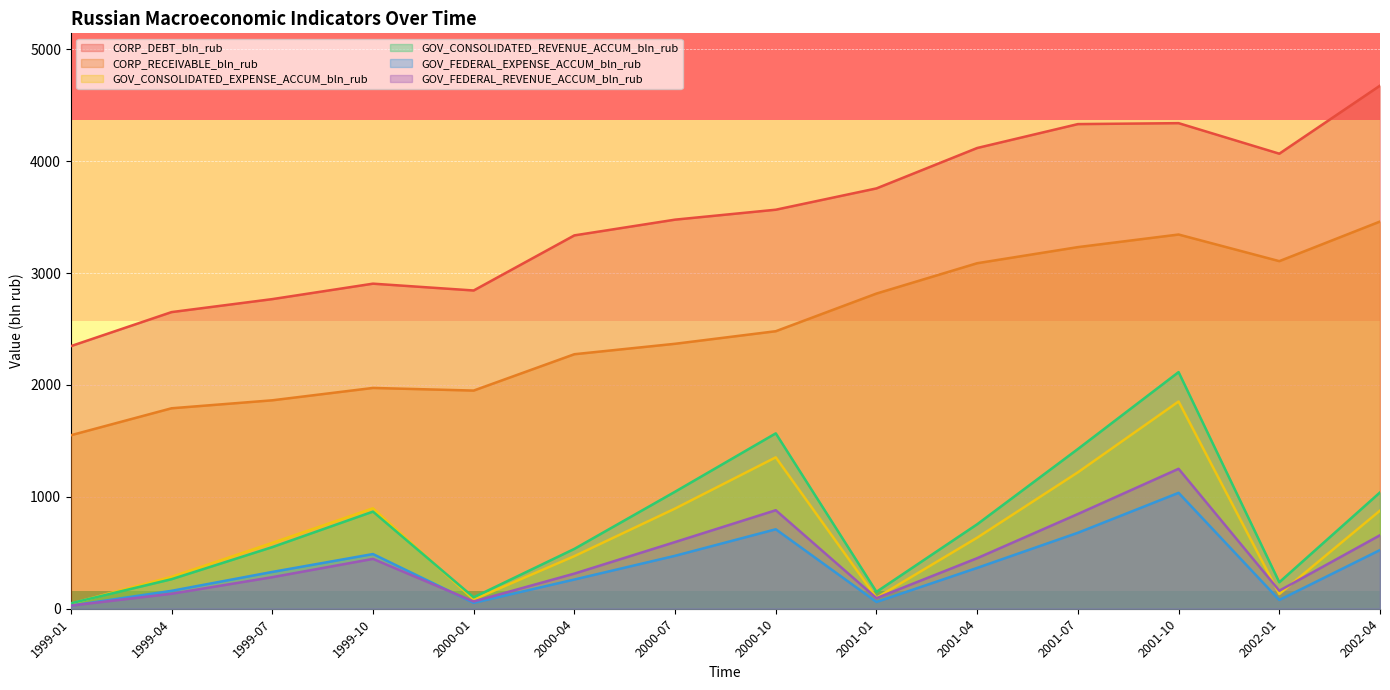

What value does the GOV_CONSOLIDATED_EXPENSE_ACCUM_bln_rub series have at 2001-10?

1852.2